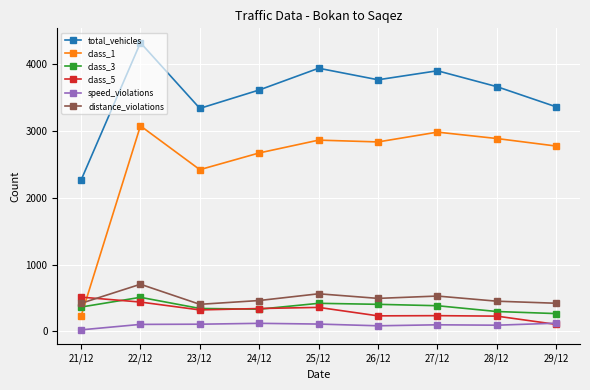

How many data points does each series have?

9